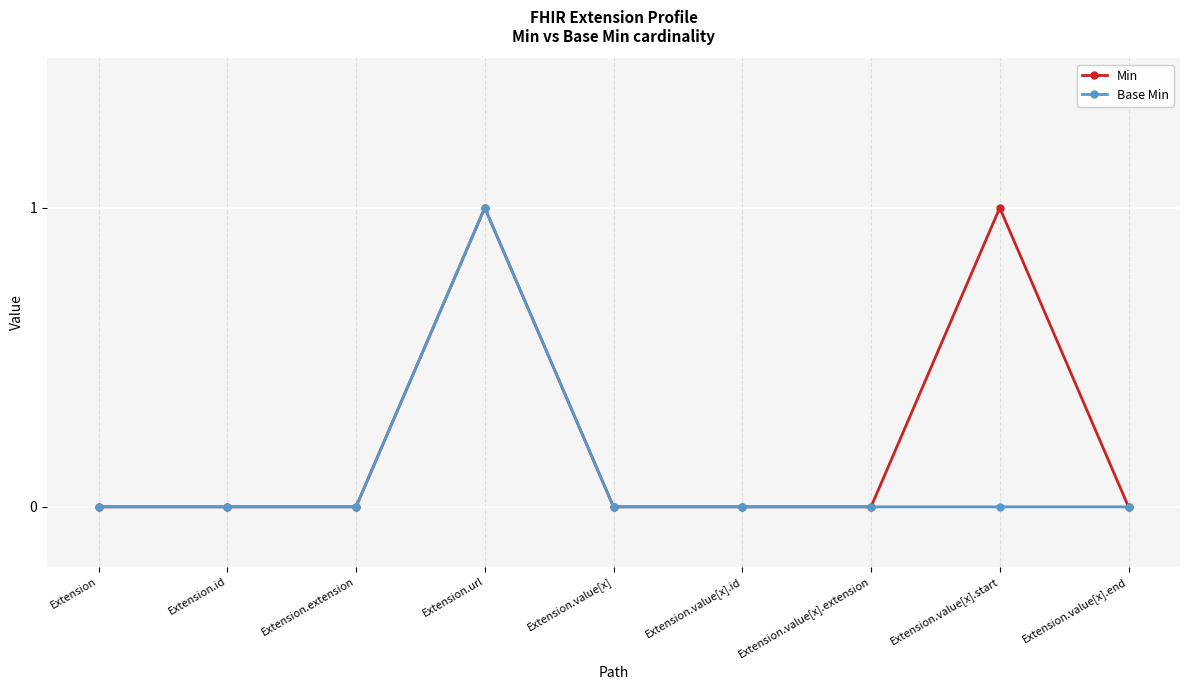

Is it true that Min equals 1 at Extension.extension?

False